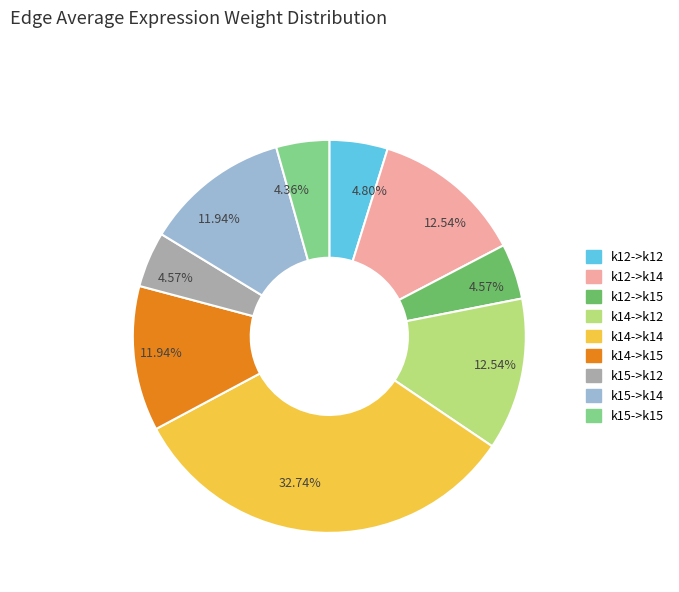

How many slices are in this pie chart?

9